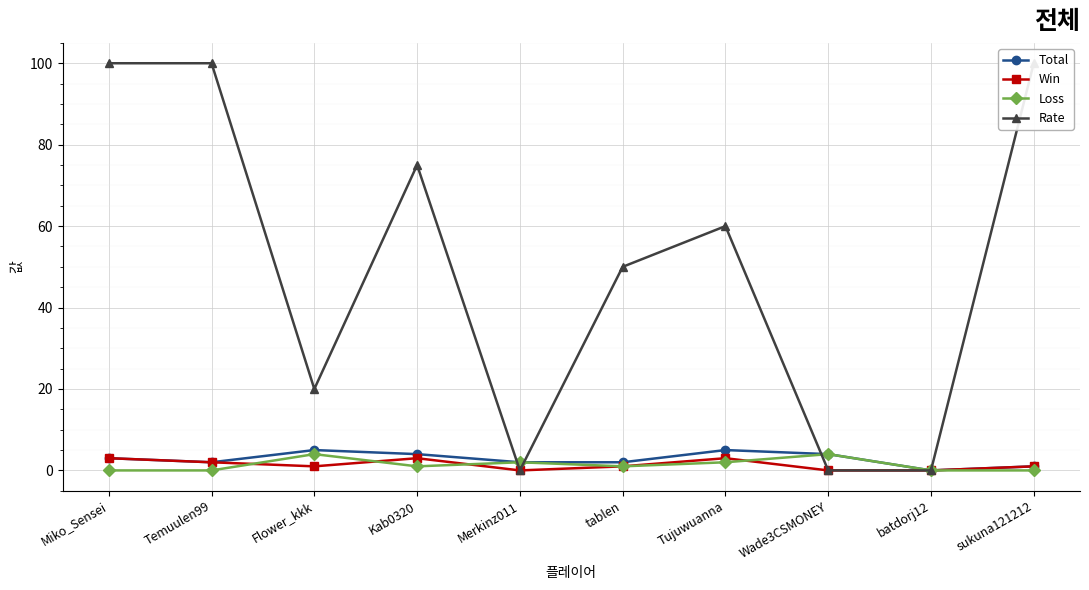

What is the difference between the maximum and minimum values in the Loss series?

4